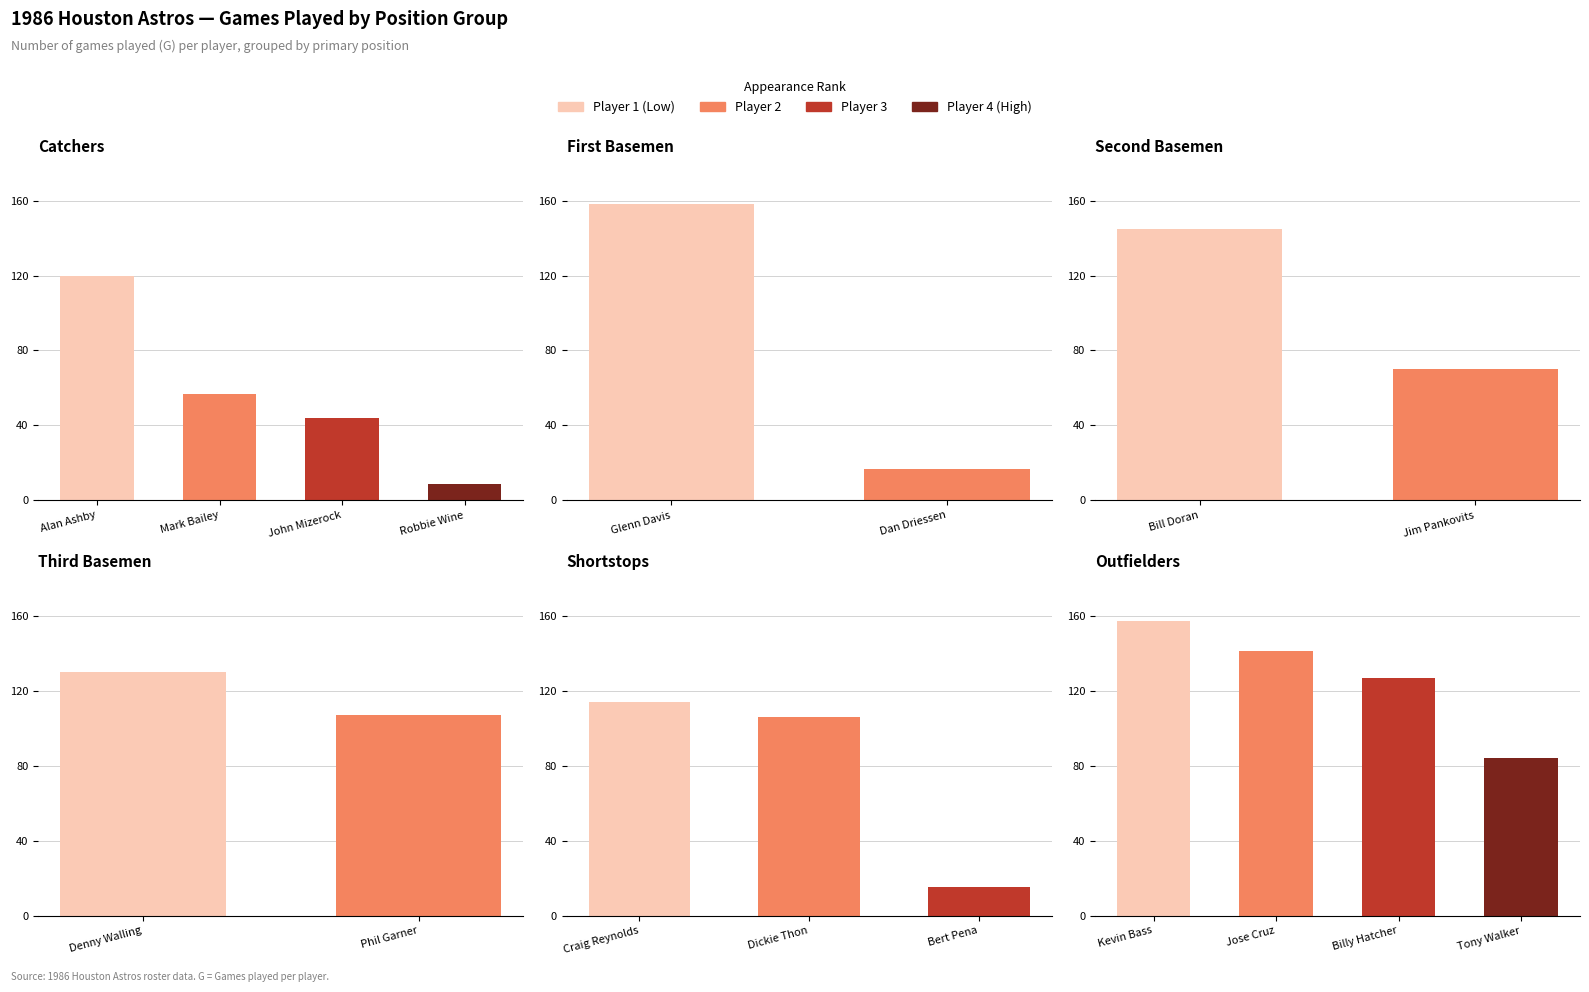

Reading right to left, extract all data points from this chart.

Catchers: 3=9	2=44	1=57	0=120
First Base: 3=0	2=0	1=17	0=158
Second Base: 3=0	2=0	1=70	0=145
Third Base: 3=0	2=0	1=107	0=130
Shortstop: 3=0	2=15	1=106	0=114
Outfield: 3=84	2=127	1=141	0=157